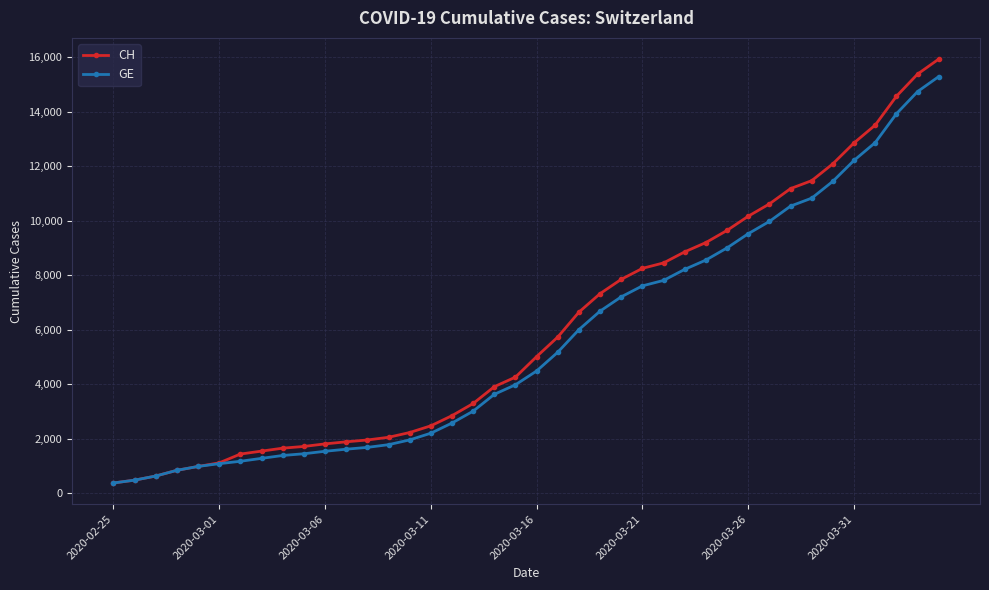

How many lines are shown in the chart?

2